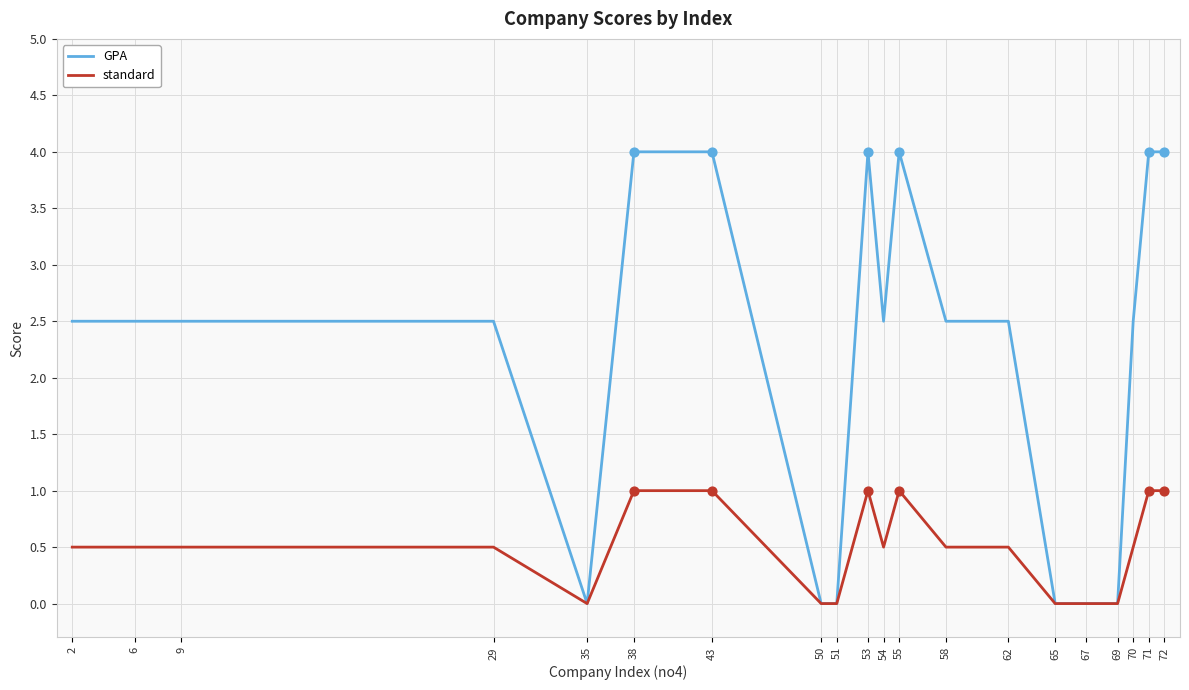

What is the total value across all series at 38?

5.0